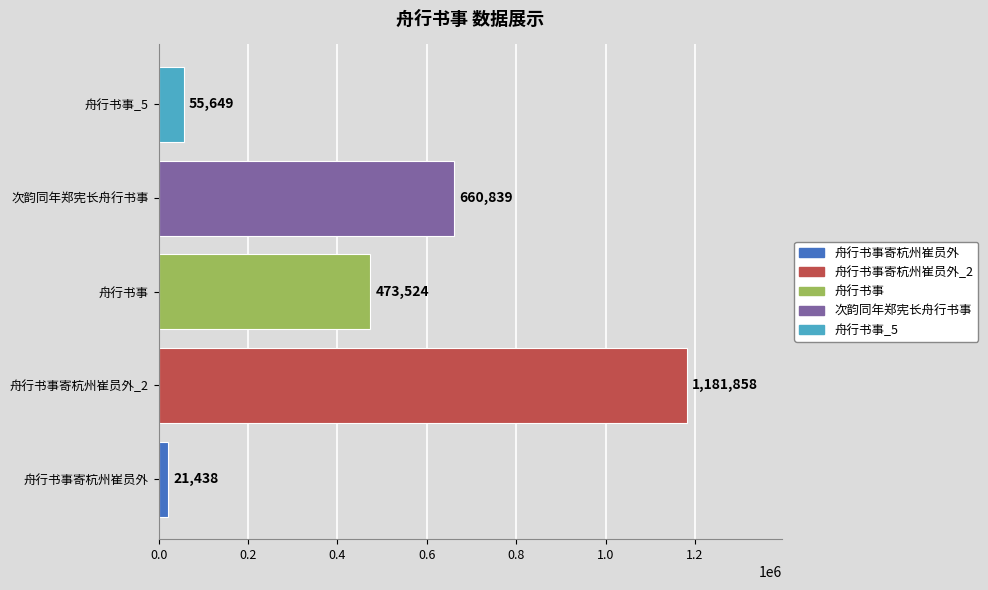

Rank the categories by value from lowest to highest.

舟行书事寄杭州崔员外, 舟行书事_5, 舟行书事, 次韵同年郑宪长舟行书事, 舟行书事寄杭州崔员外_2